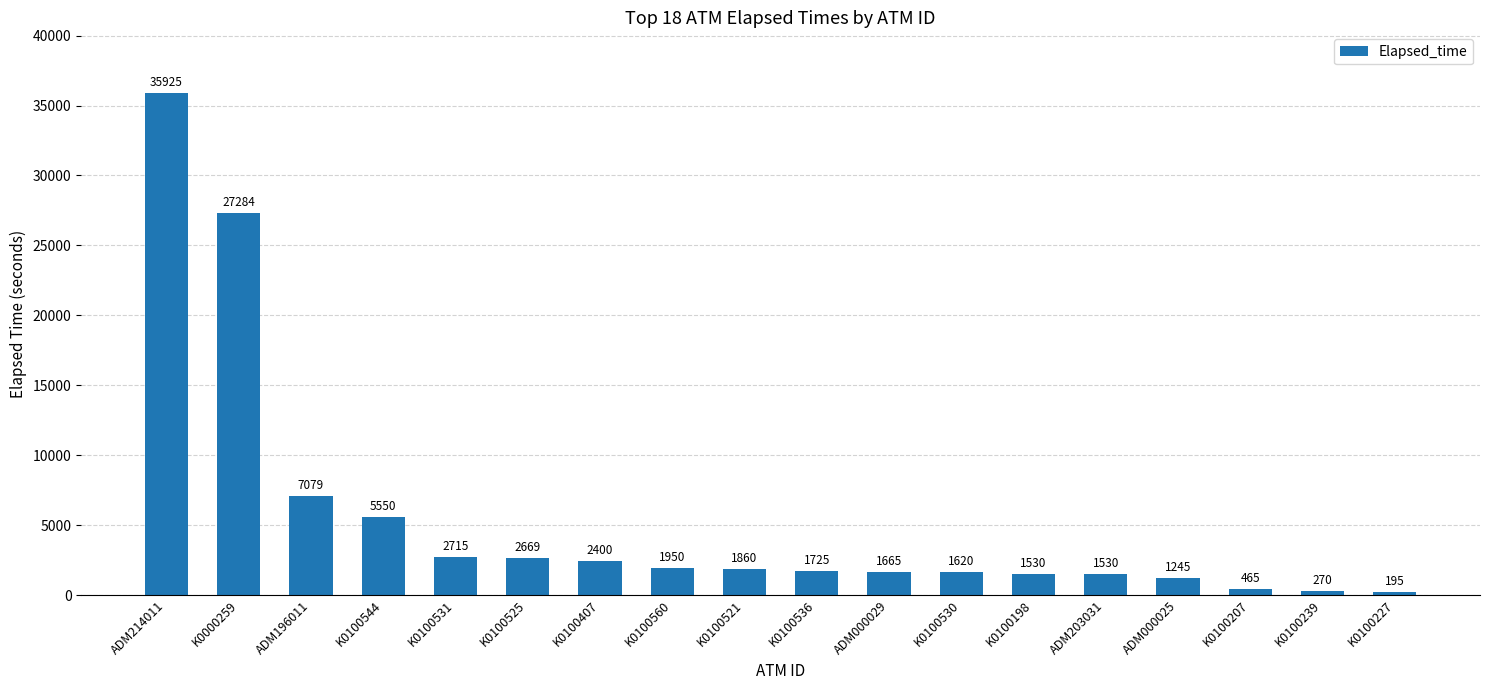

Count the number of categories in the chart.

18